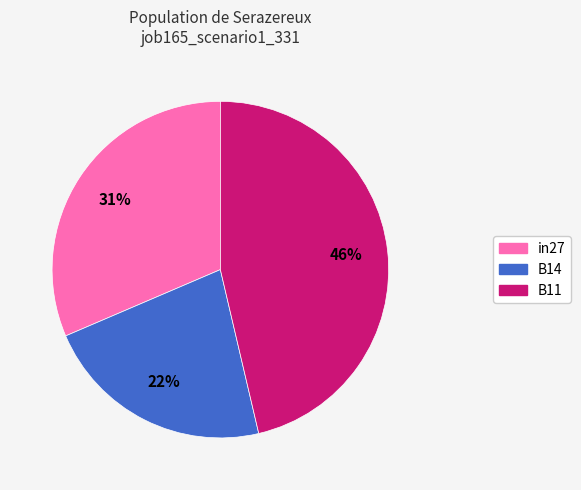

How many slices are in this pie chart?

3